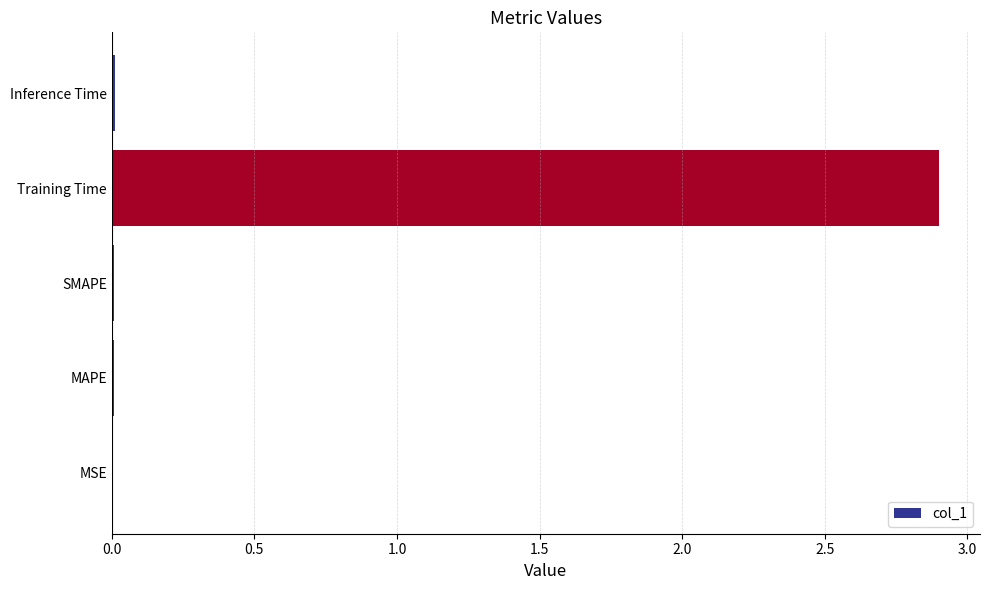

Is it true that the value at Training Time is 4.8?

False